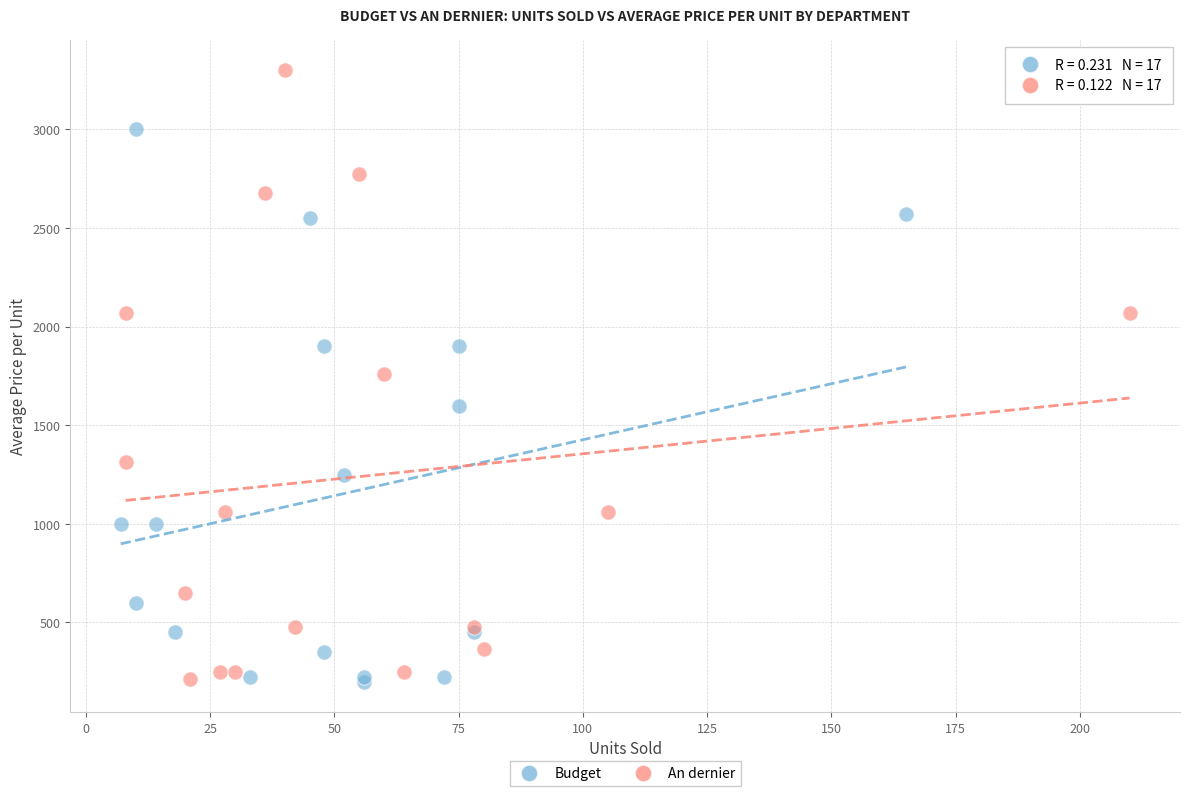

Which series reaches the maximum Y coordinate?

An dernier